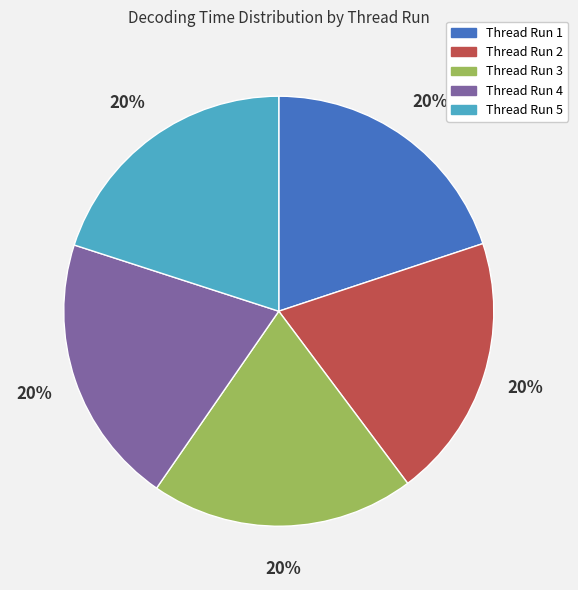

True or false: Thread Run 3 accounts for 20% of the total.

True